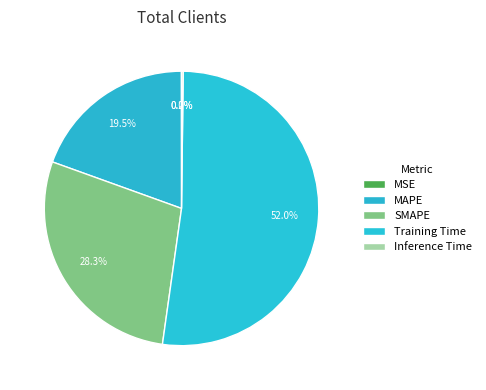

Which category has the biggest portion of the pie?

Training Time